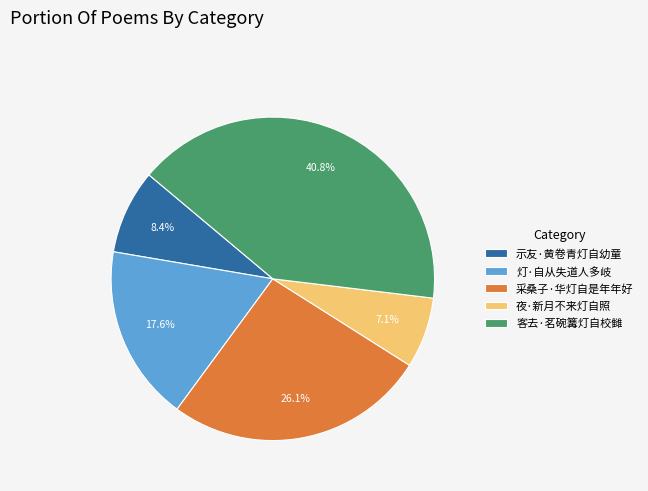

What is the ratio of the value at 客去·茗碗篝灯自校雠 to the value at 采桑子·华灯自是年年好?

1.6